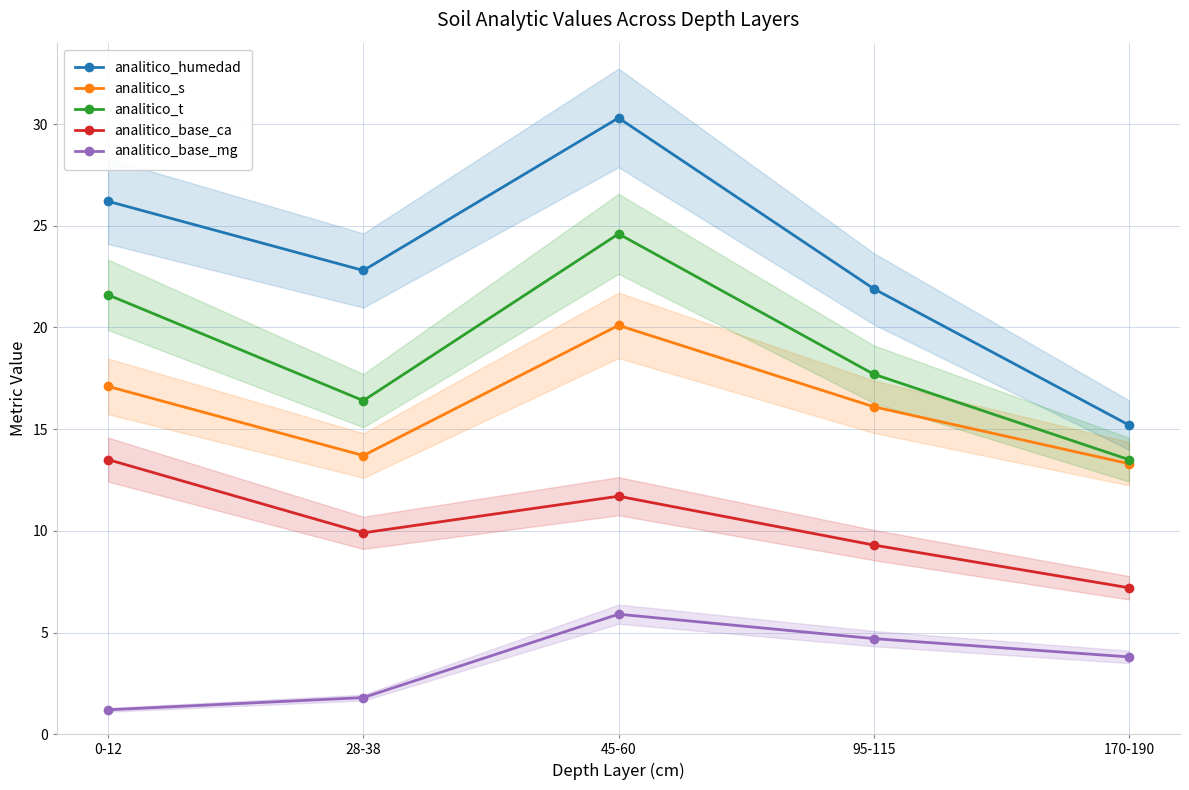

What is the highest value of the analitico_base_ca series?

13.5